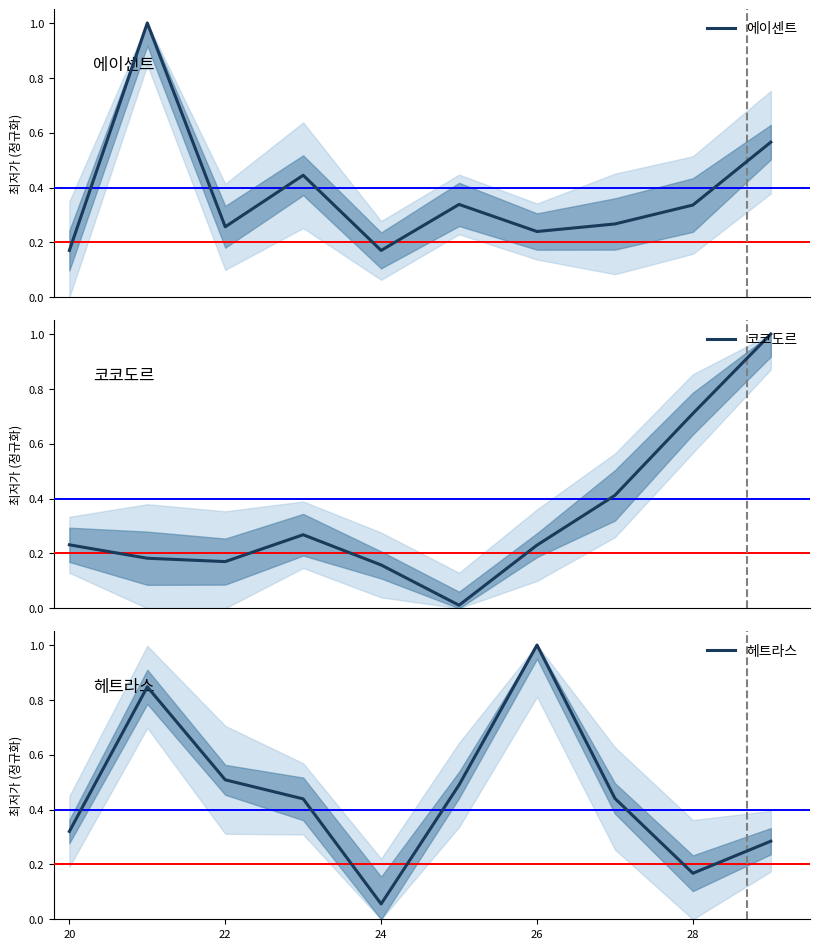

The value of 에이센트 at 9 is 0.2. True or false?

False